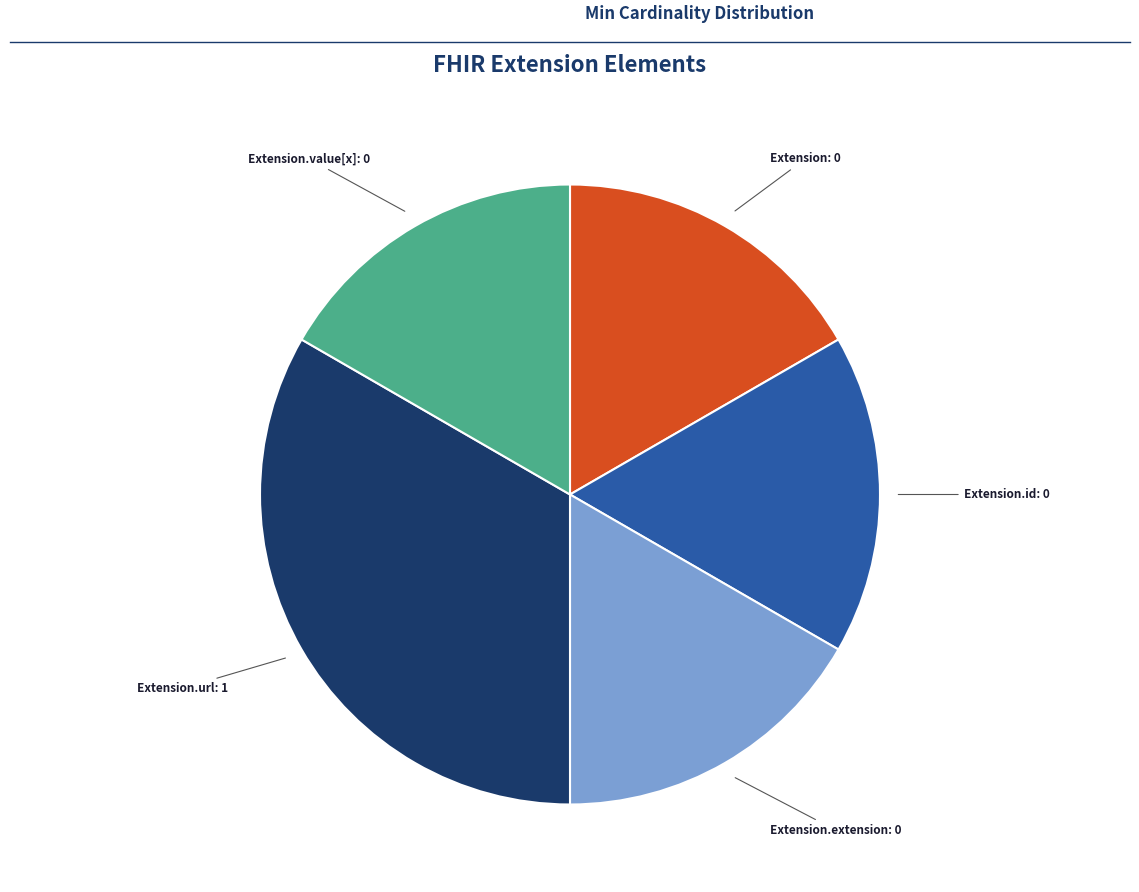

Is there a majority slice in this chart?

No